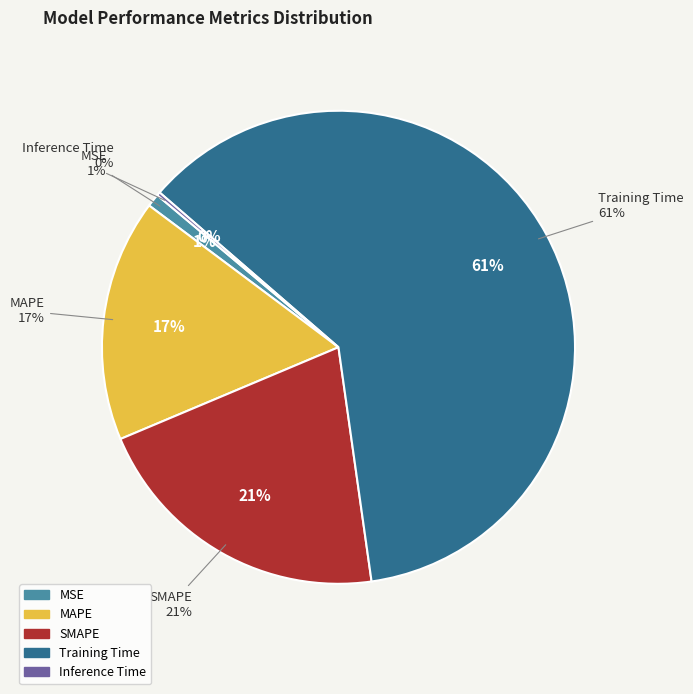

True or false: MAPE accounts for 17% of the total.

True